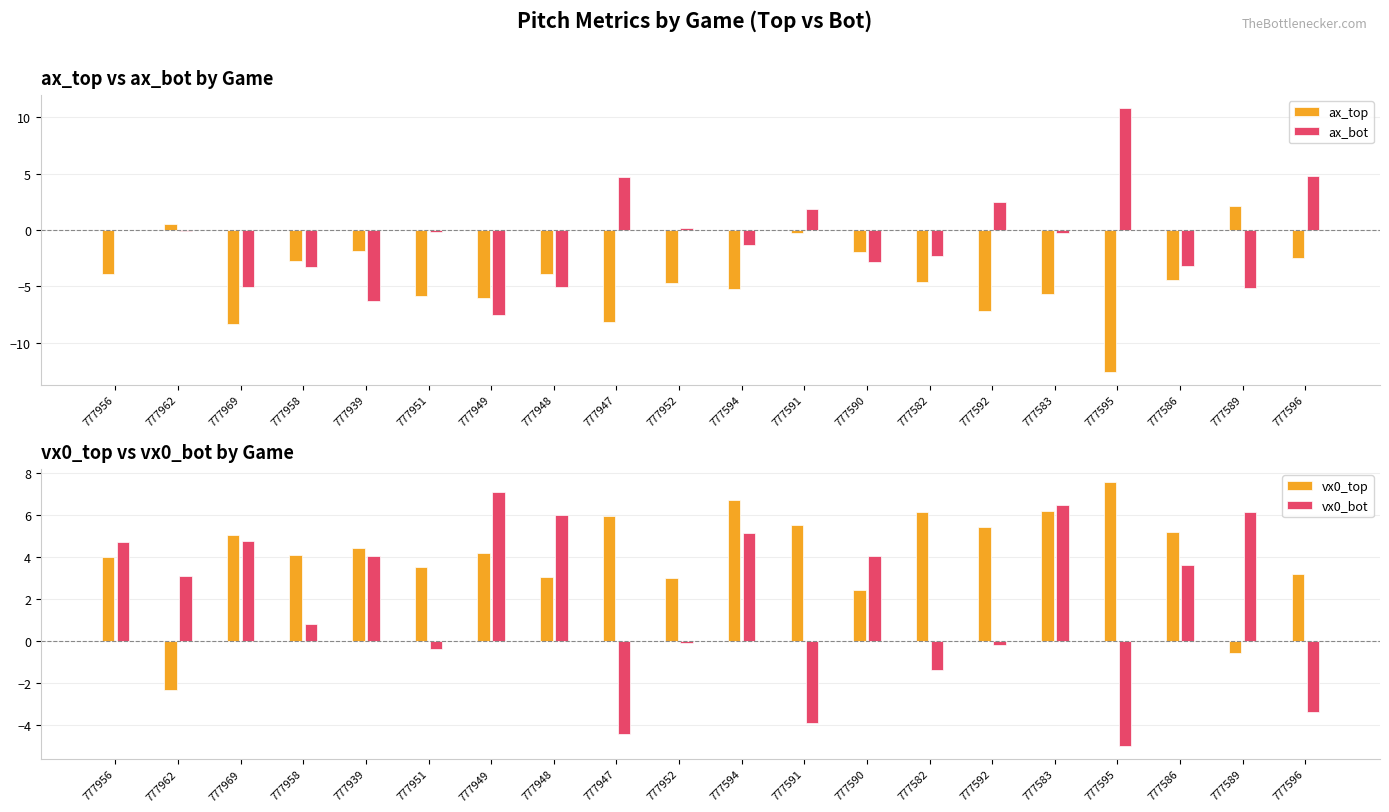

At which category is the sum across all series the highest?

777583